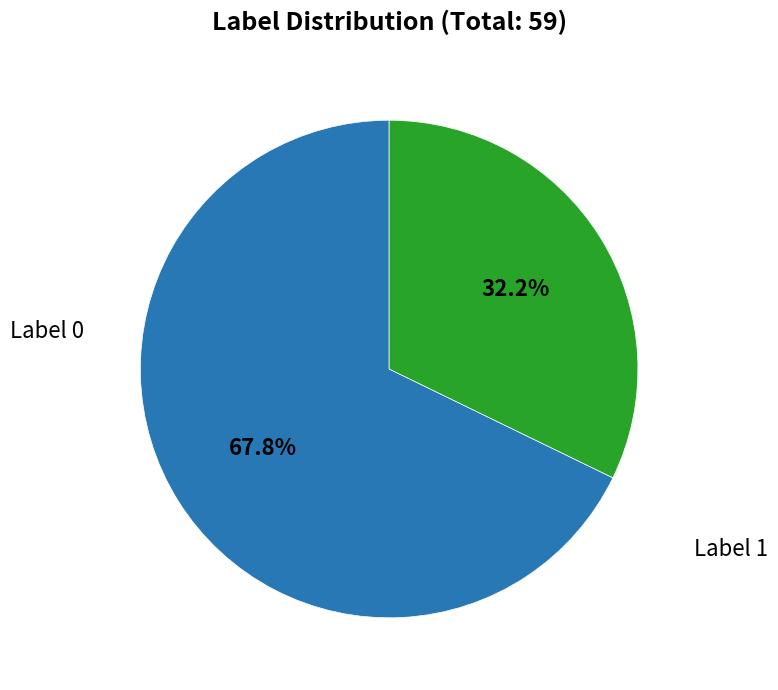

Does any single category account for the majority?

Yes